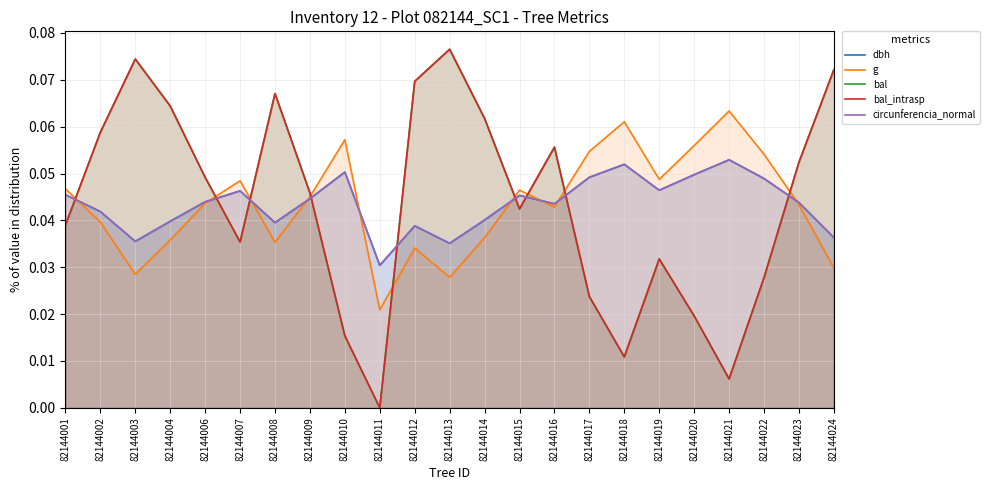

The value of bal_intrasp at 82144012 is 0.0. True or false?

False